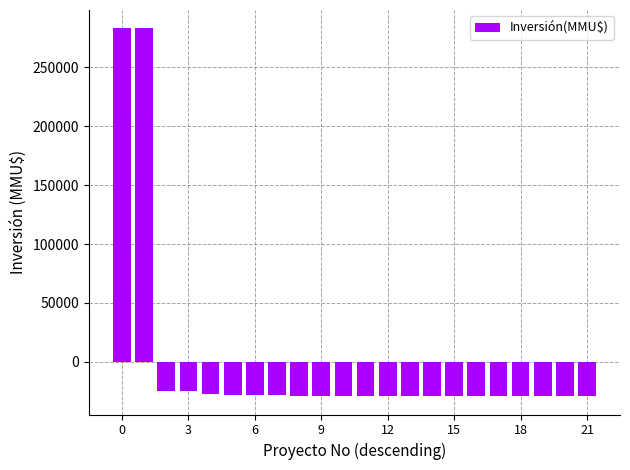

How many values are below zero?

20